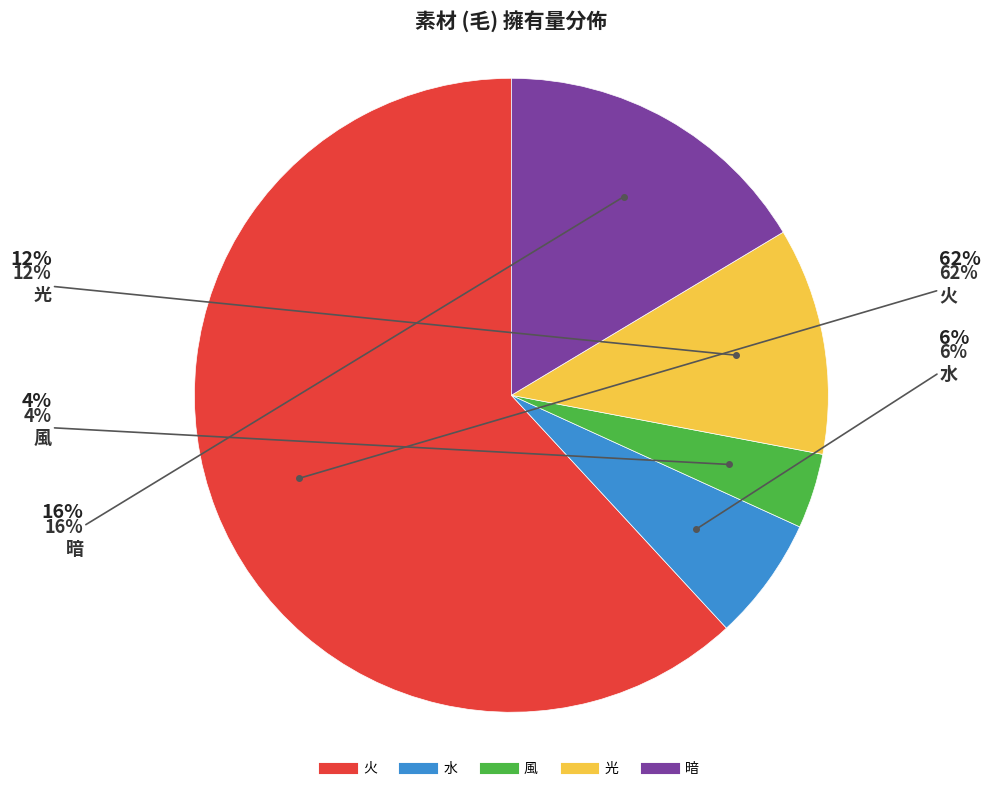

True or false: 水 accounts for 14% of the total.

False